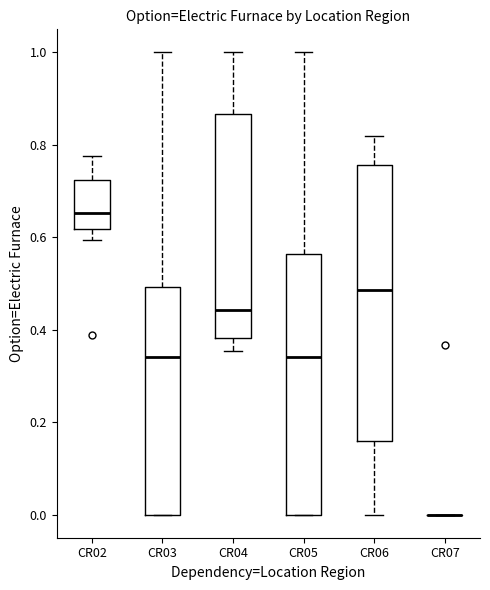

Reading left to right, transcribe this box plot: for each box, give where its median line is, the range the box spans, and where its two whiskers end, as read against the y-axis. The values are not printed on the chart, so give them approximately, as read against the axis.

CR02: median 0.66, box 0.62 to 0.72, whiskers 0.60 to 0.78
CR03: median 0.34, box 0.00 to 0.50, whiskers 0.00 to 1.00
CR04: median 0.44, box 0.38 to 0.86, whiskers 0.36 to 1.00
CR05: median 0.34, box 0.00 to 0.56, whiskers 0.00 to 1.00
CR06: median 0.48, box 0.16 to 0.76, whiskers 0.00 to 0.82
CR07: box collapsed to a line at 0.00, whiskers 0.00 to 0.00